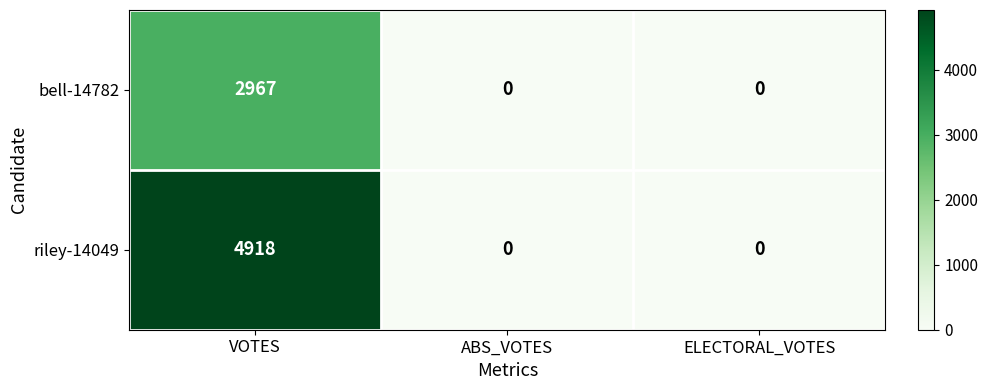

What is the spread (max minus min) of values at VOTES?

1951